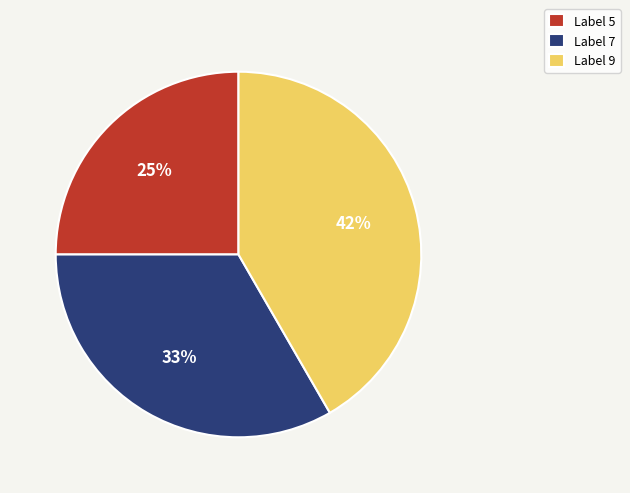

Which has a higher value, Label 7 or Label 9?

Label 9